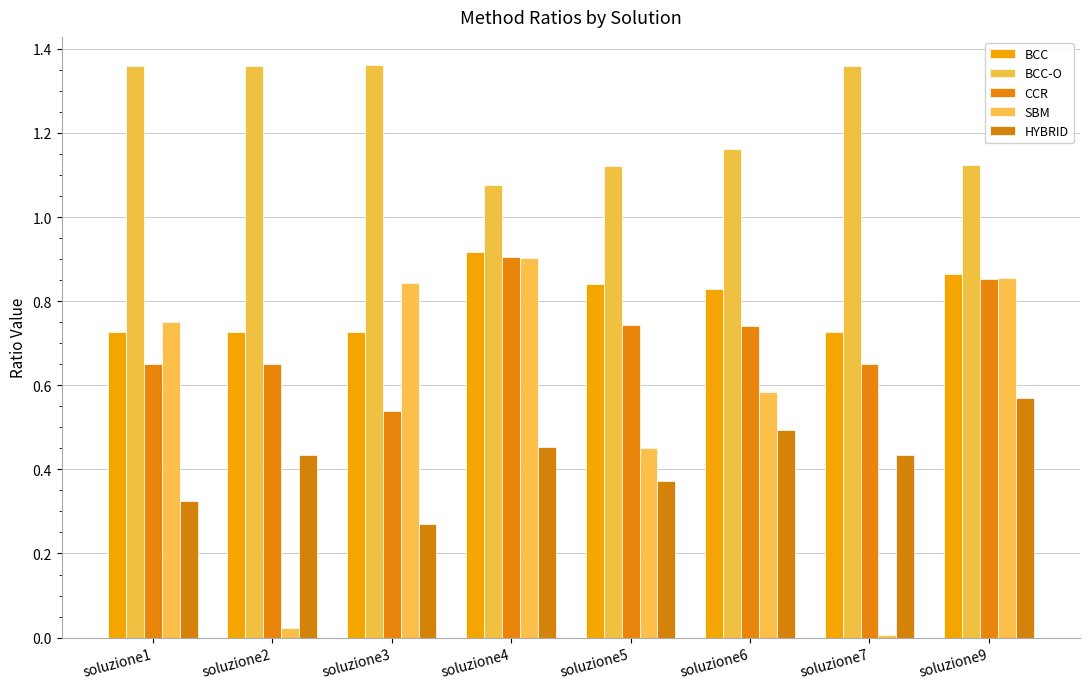

What is the value of the BCC bar at the 5th from the left?

0.8